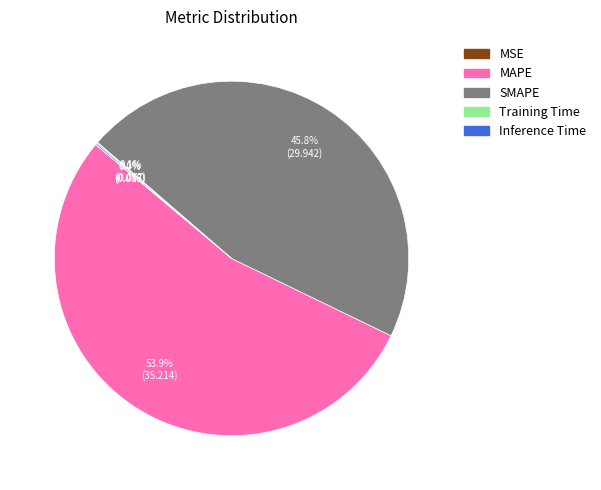

What percentage is the MAPE slice, to the nearest percent?

54%